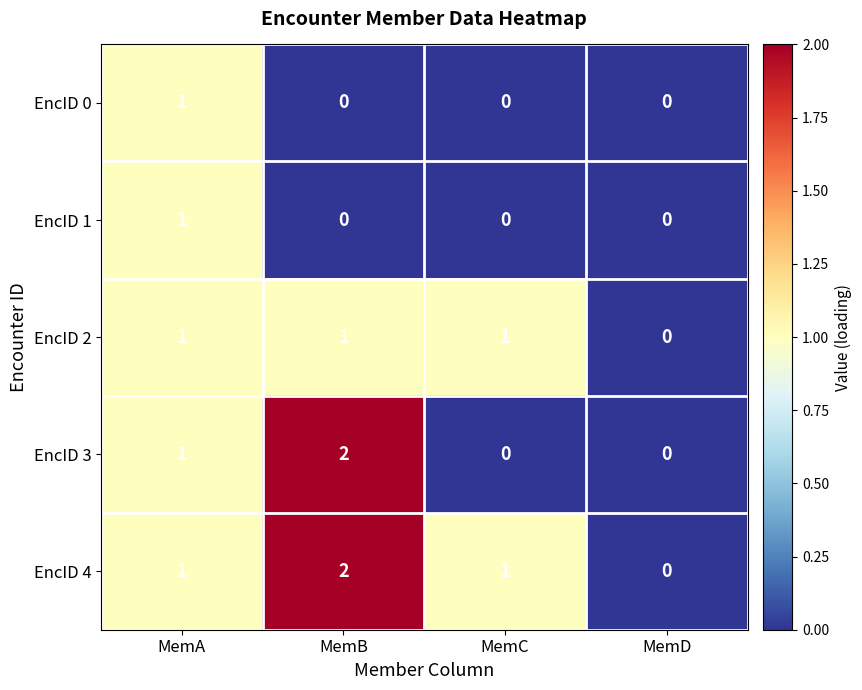

Count the EncID 4 values in the range 1 to 2.

3